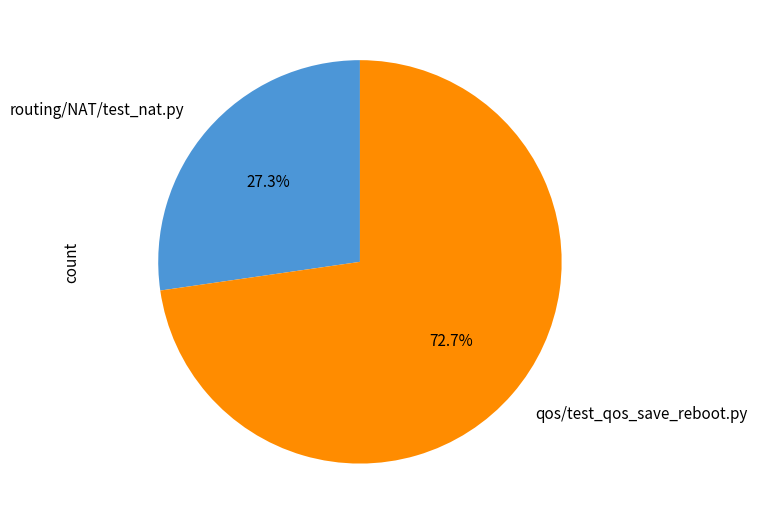

How many segments does this pie chart have?

2